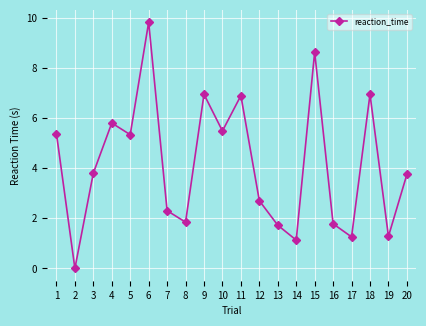

What is the change in value from 6 to 11?

-2.9